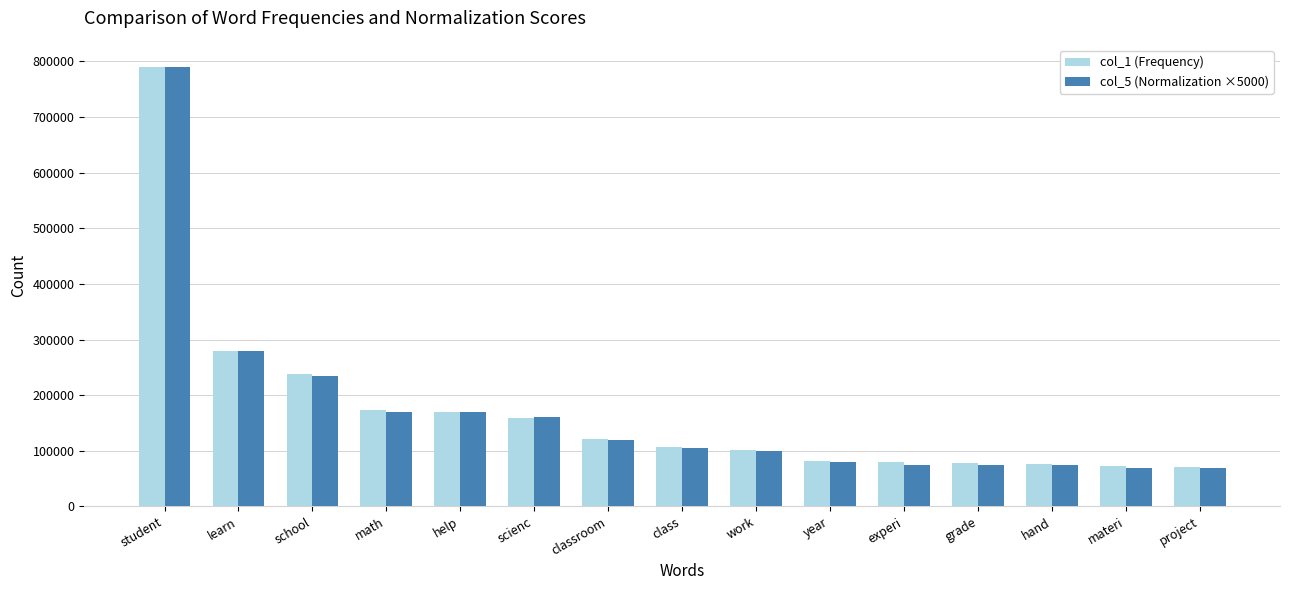

Which series has the largest range (max minus min)?

col_5 (Normalization ×5000)